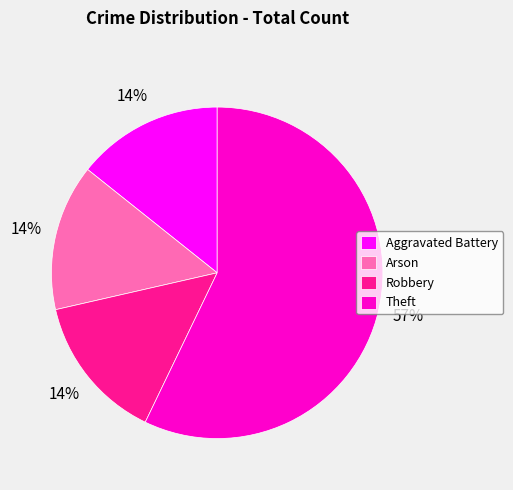

Does Theft account for over 50% of the chart?

Yes